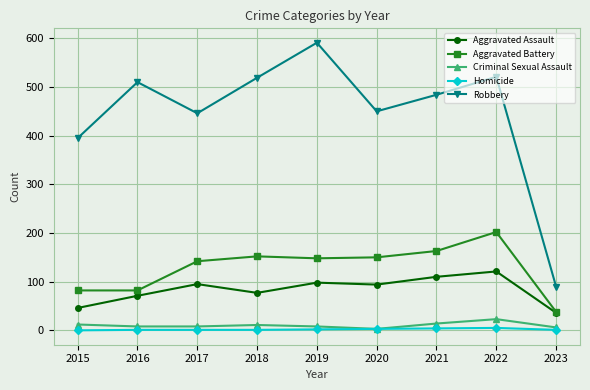

What is the value of the Aggravated Assault point at the 2nd from the left?

71